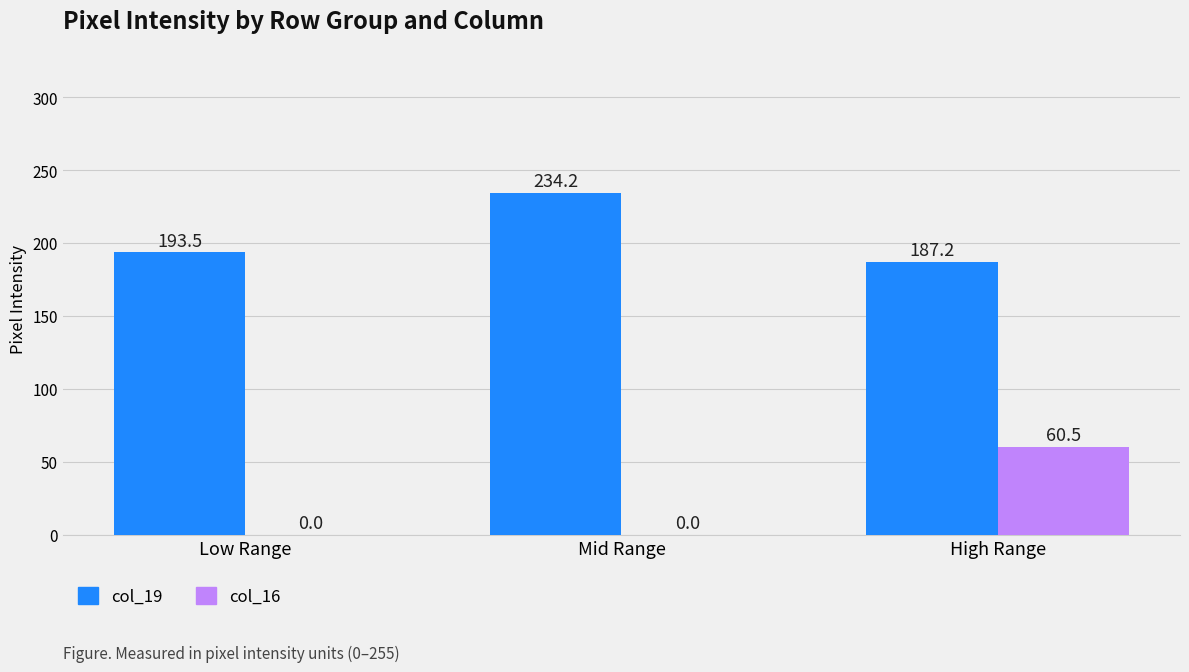

How many groups of bars are there?

3